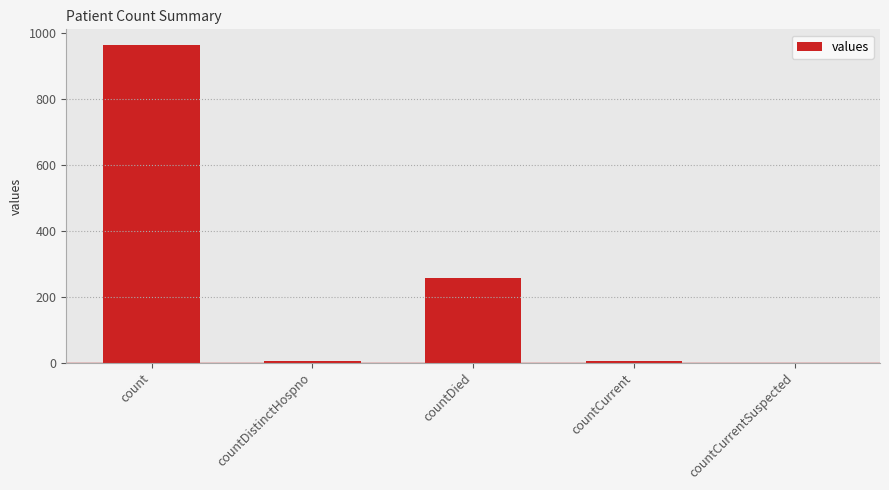

Between countDied and countDistinctHospno, which is larger?

countDied